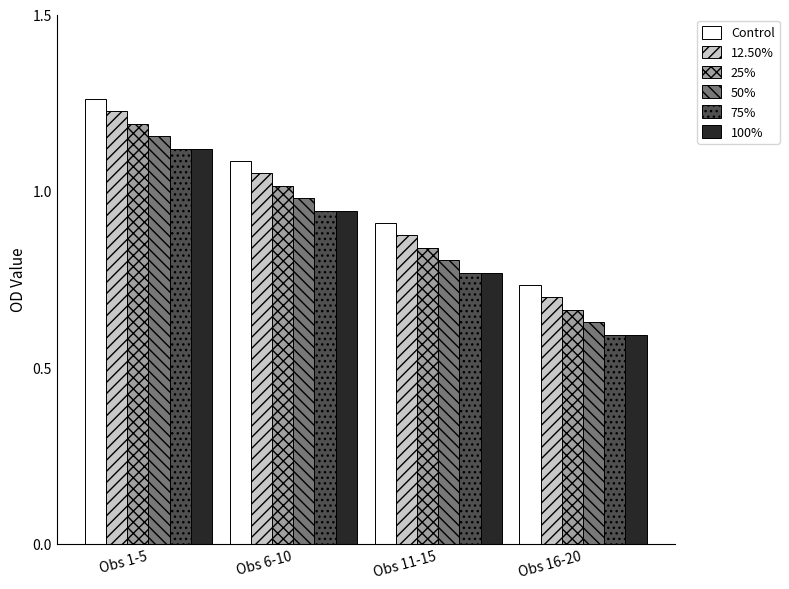

What is the difference between the maximum and minimum values in the 100% series?

0.5